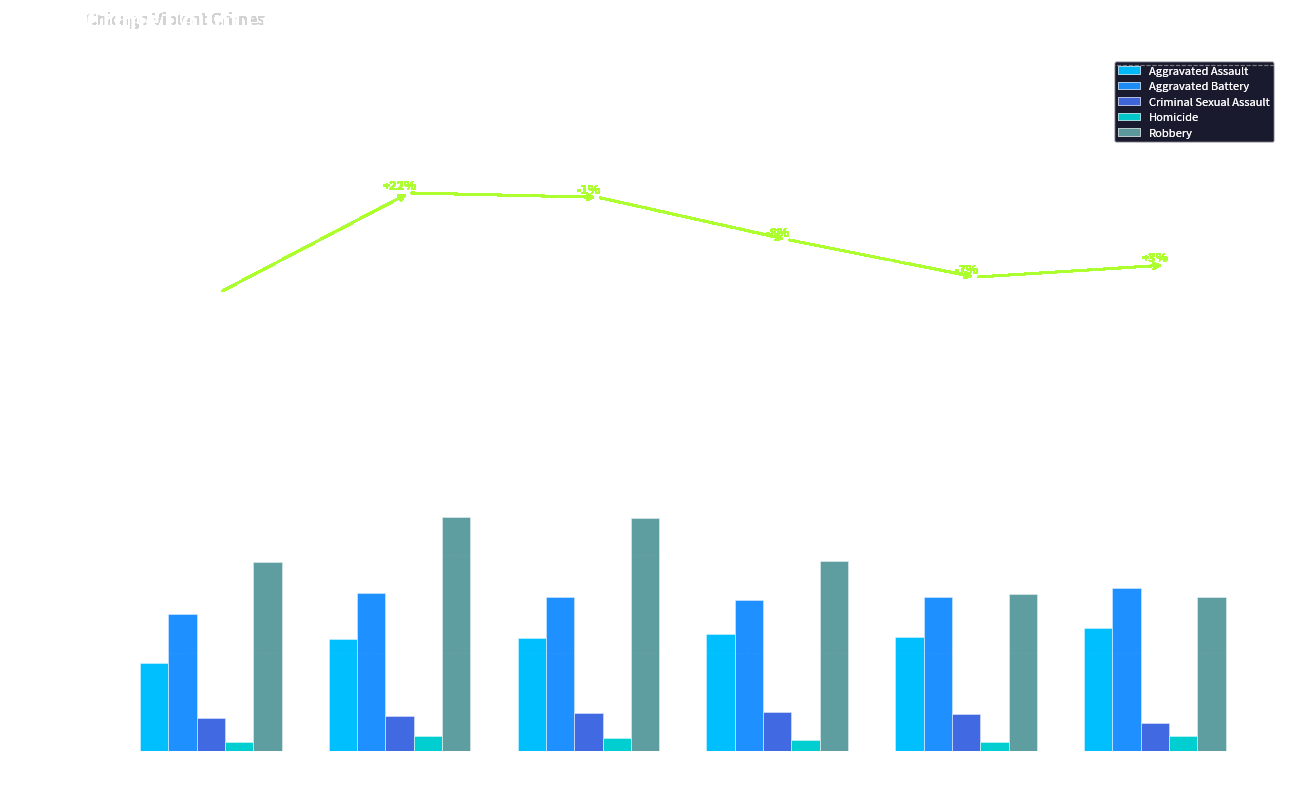

What is the difference between the Aggravated Battery values at 2017 and 2016?

240